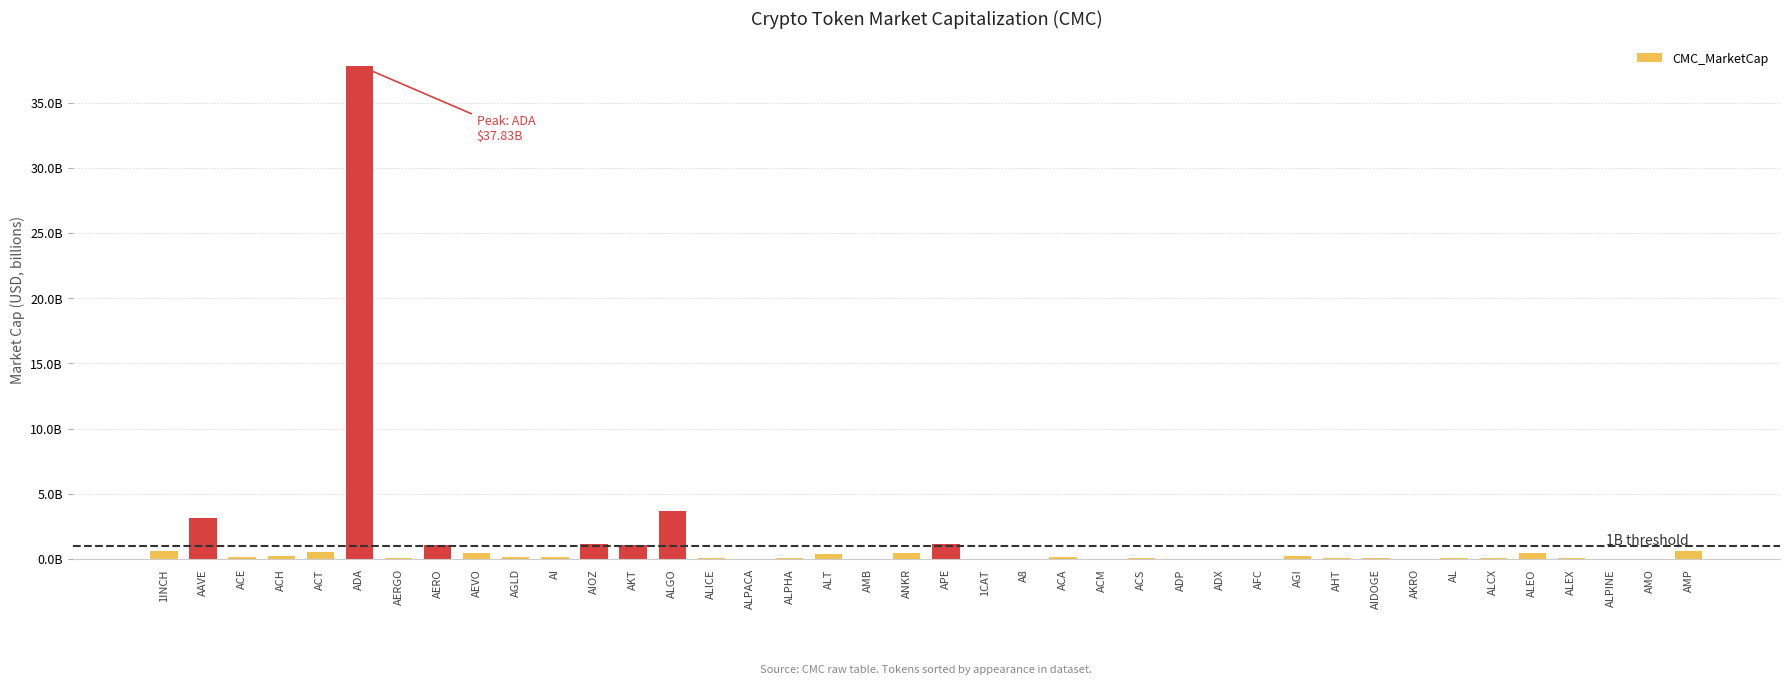

Are the bars horizontal?

No